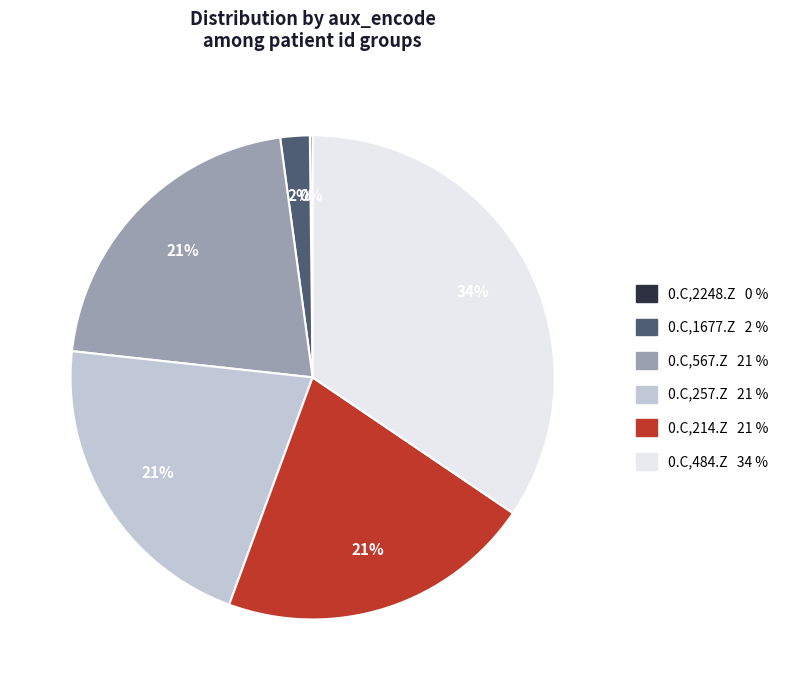

Between 0.C,1677.Z and 0.C,567.Z, which is larger?

0.C,567.Z